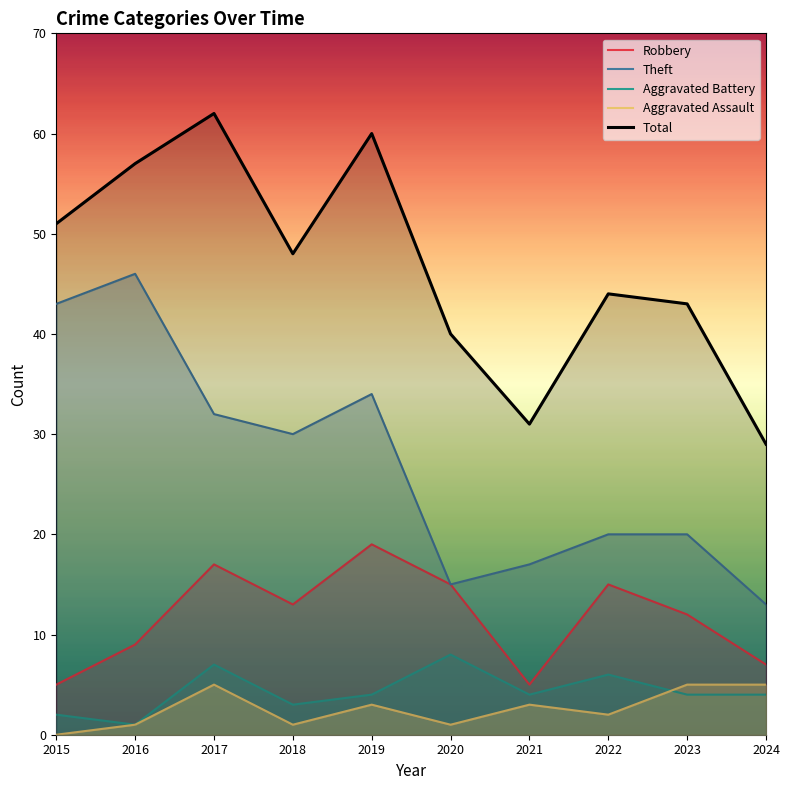

Is the value of Aggravated Battery at 2019 greater than the value of Theft at 2023?

No